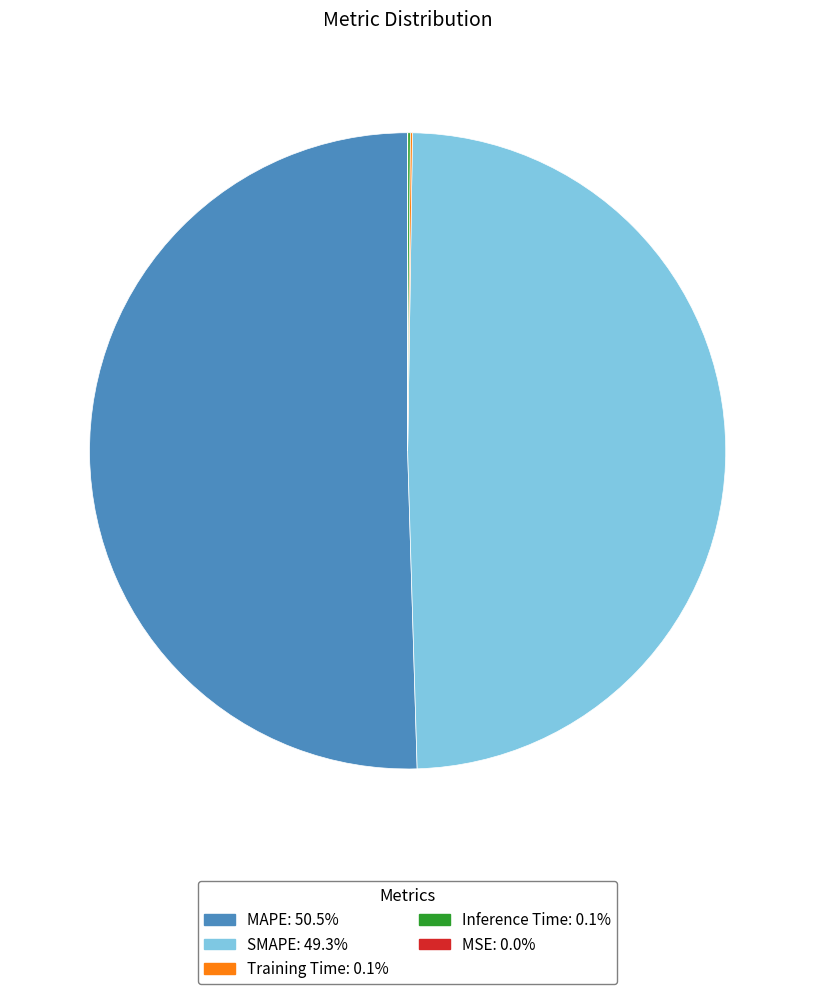

What is the largest slice in the pie chart?

MAPE